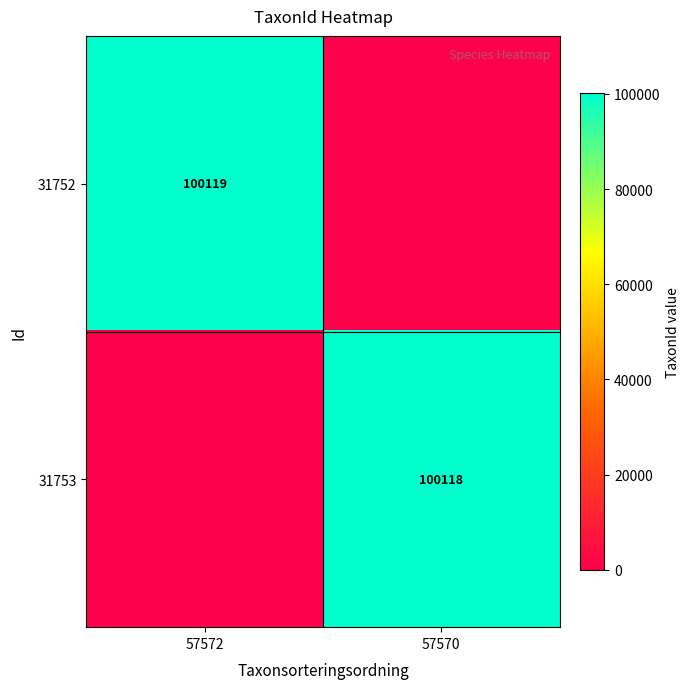

Is the value of 31752 at 57572 greater than the value of 31753 at 57570?

Yes